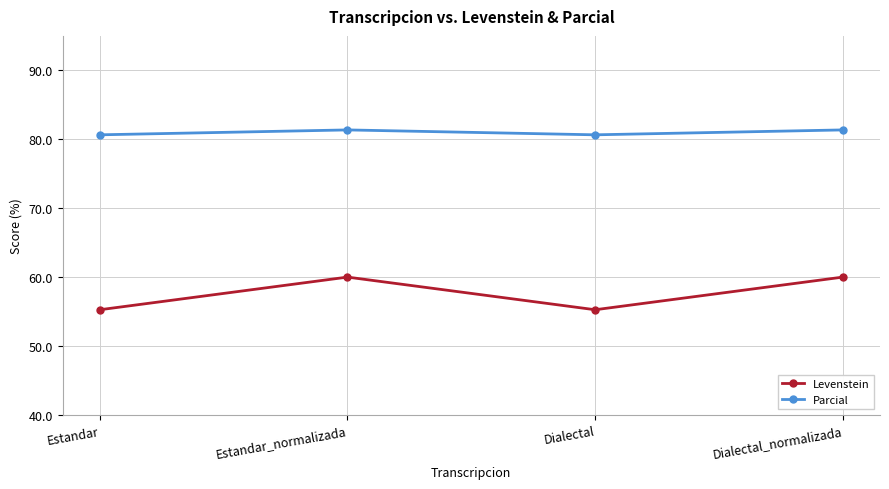

True or false: Levenstein and Parcial intersect in this chart.

False